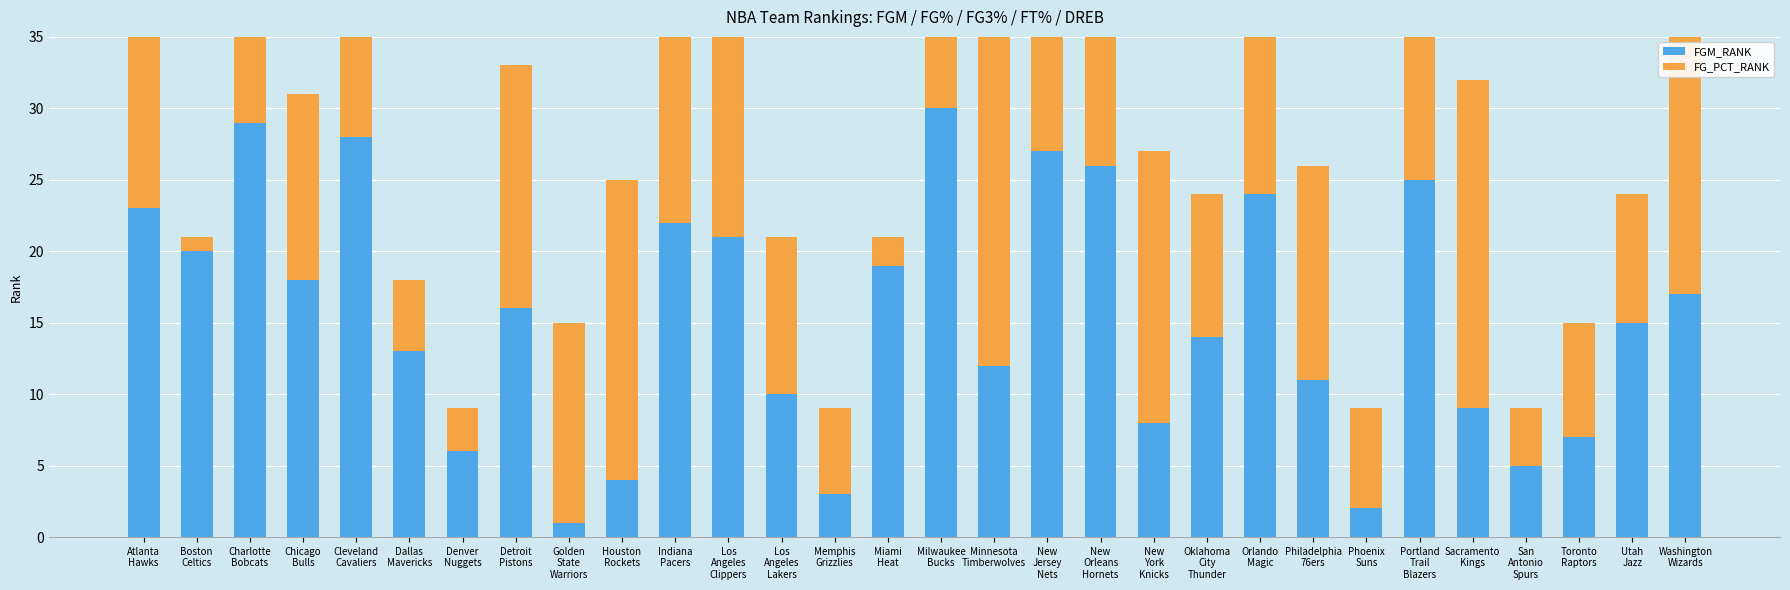

How many groups of bars are there?

30